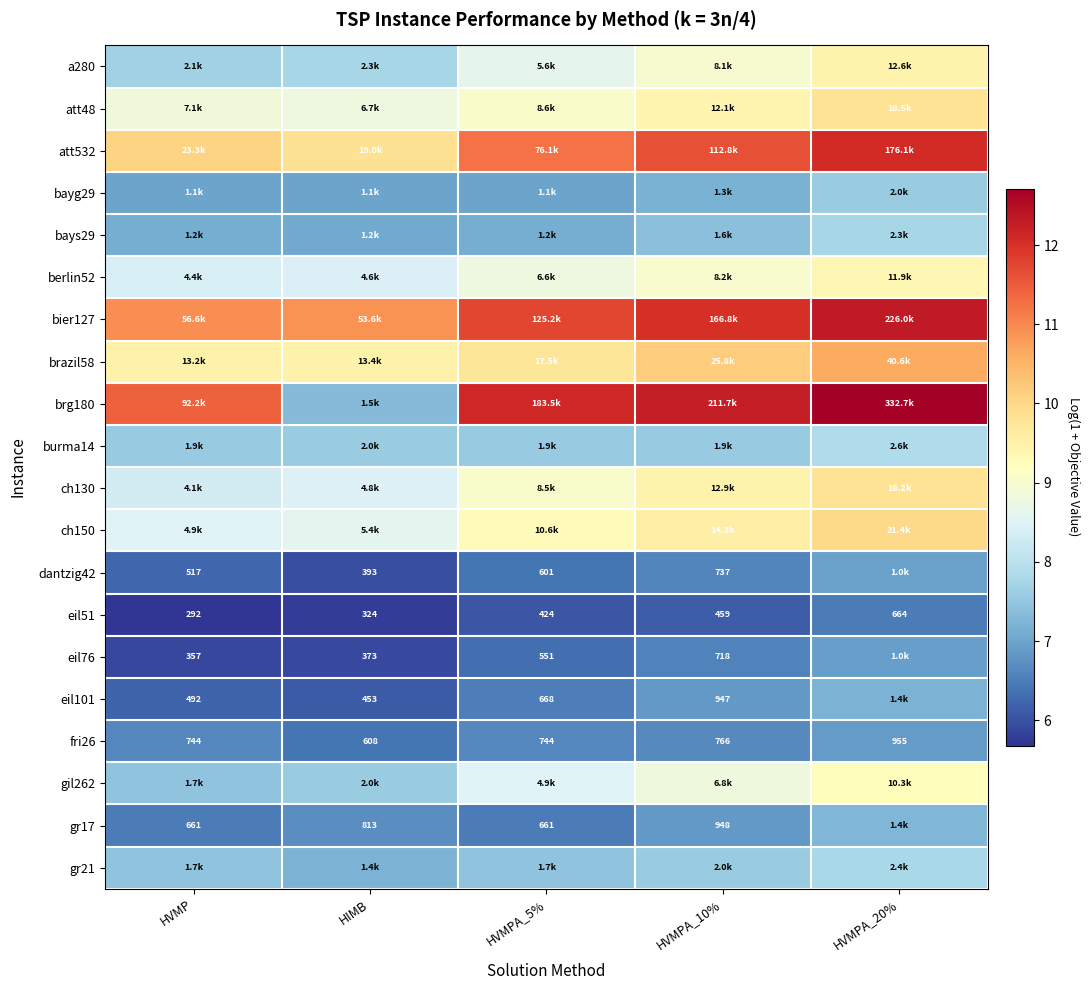

The value of ch150 at HVMPA_10% is 3.8. True or false?

False